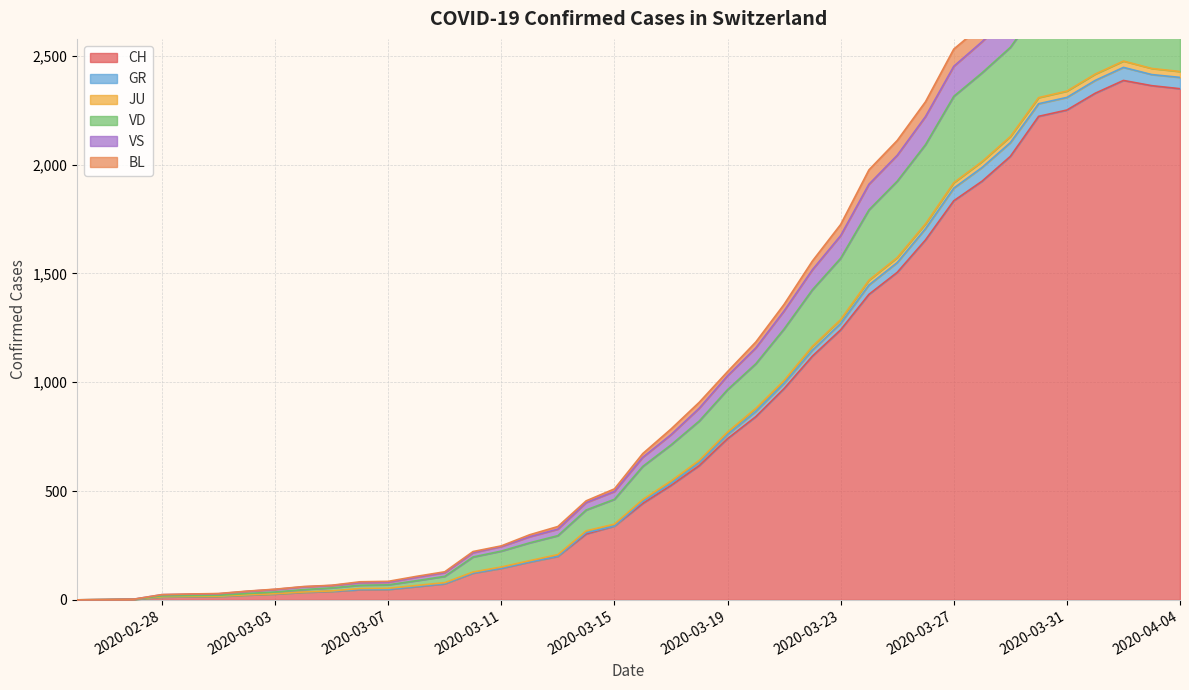

True or false: CH has more than 2 points higher than both neighbors.

False